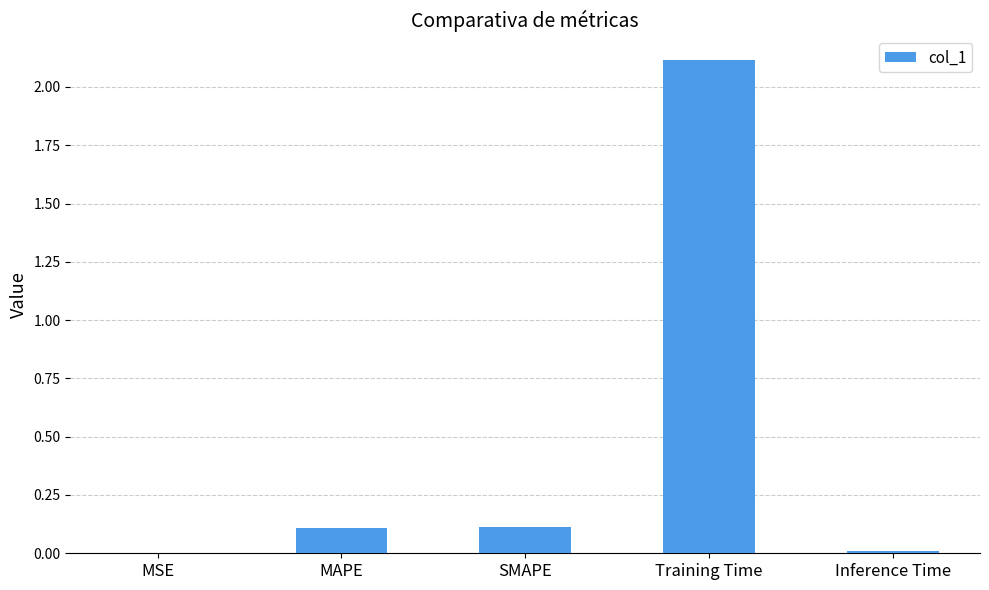

What is the change in value from MAPE to Training Time?

+2.0